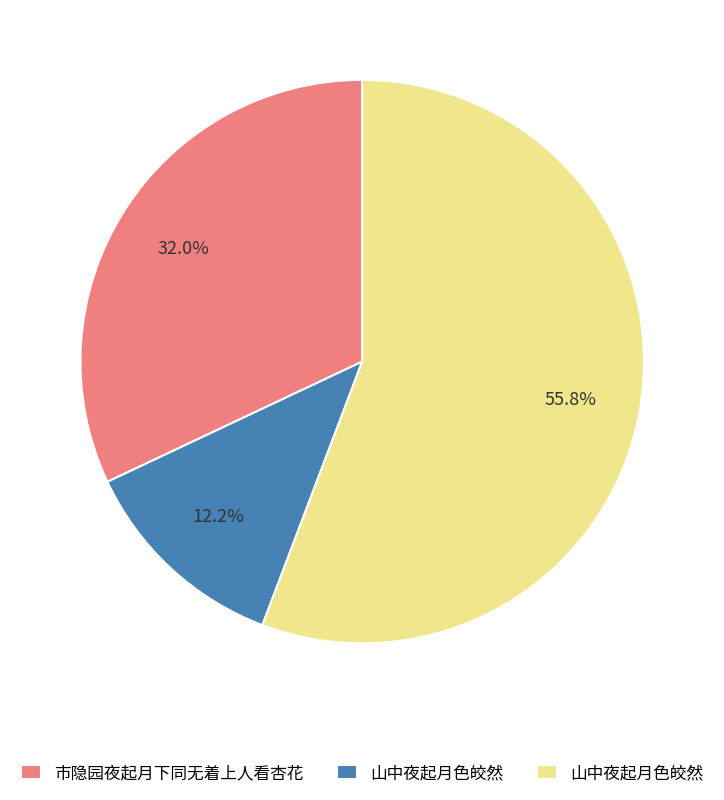

Is there a majority slice in this chart?

Yes